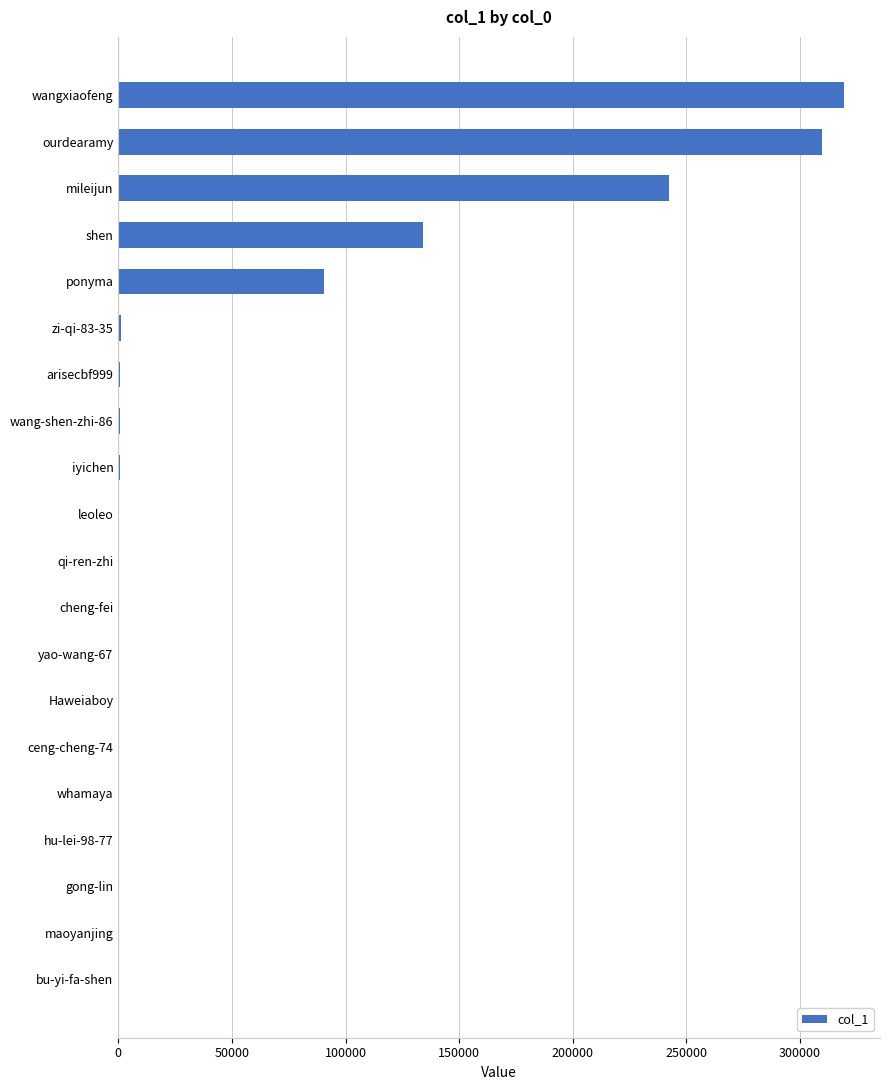

Which has a higher value, leoleo or ourdearamy?

ourdearamy